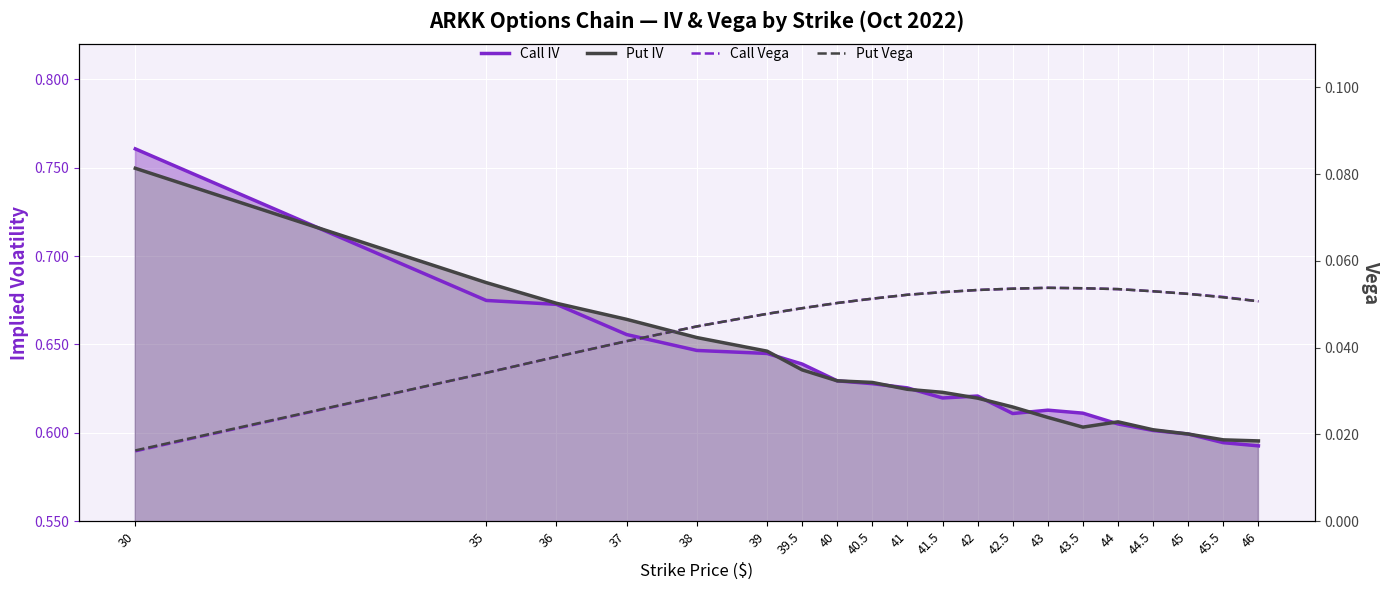

Is the value of Call IV at 40 greater than the value of Put Vega at 45.5?

Yes